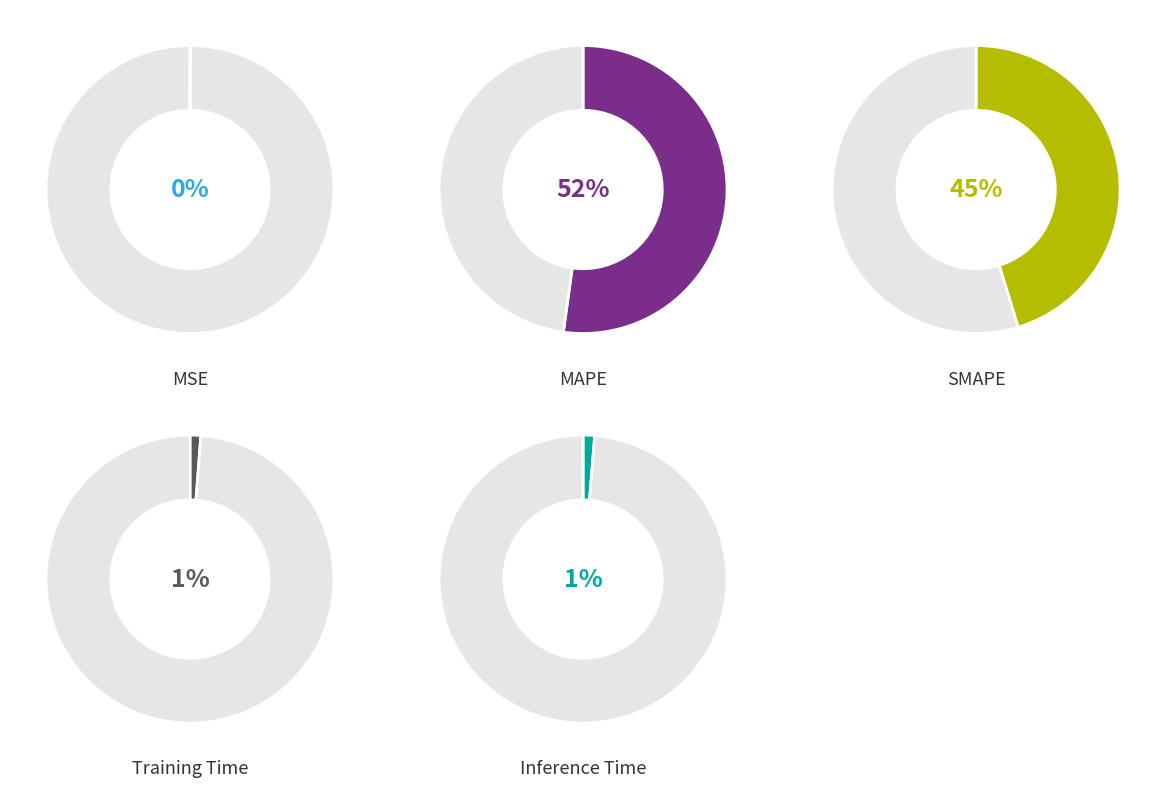

Is it true that MAPE is 43% of the pie?

False